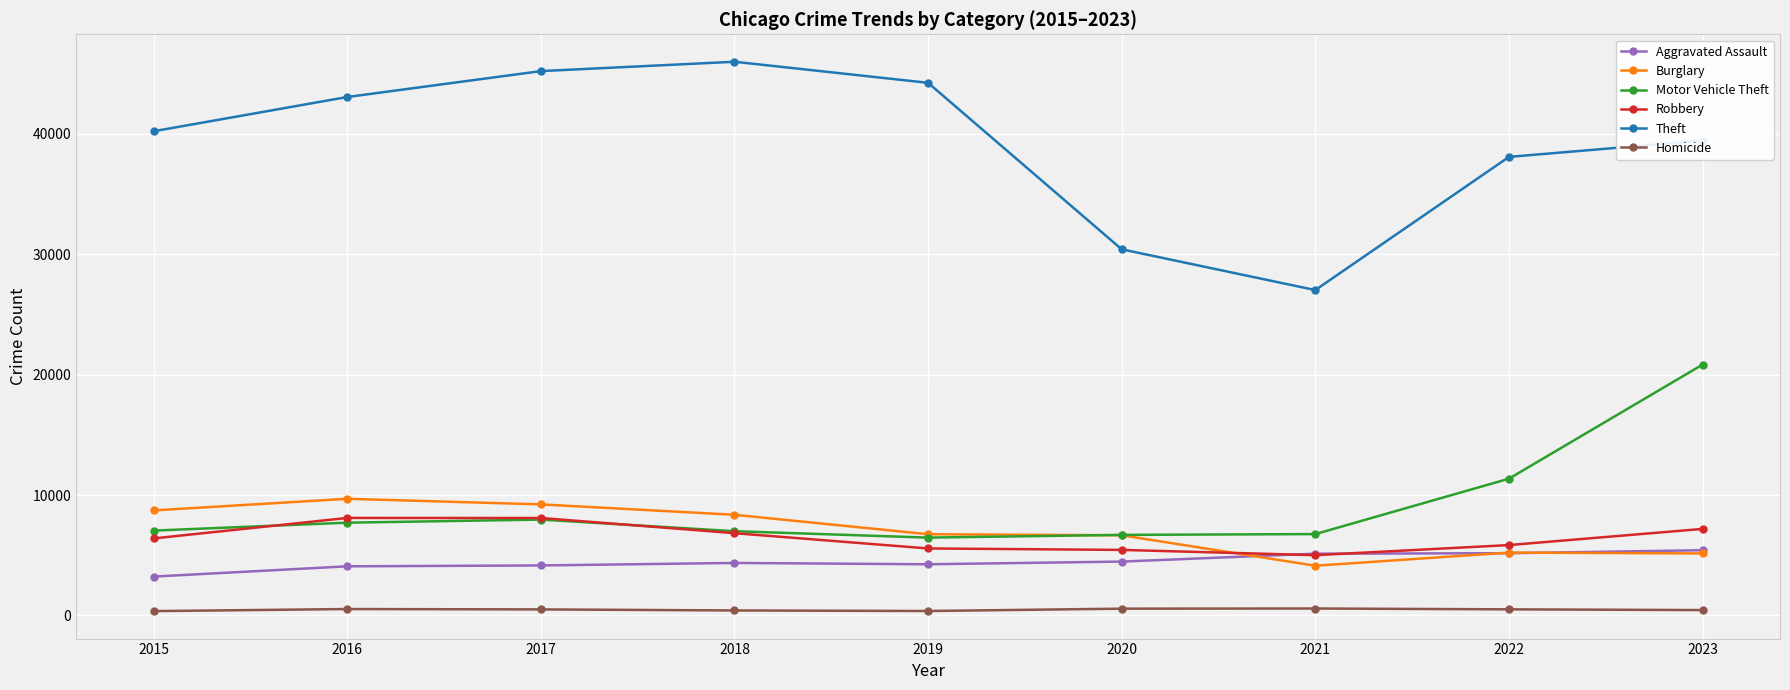

What is the maximum value shown in the chart?

45990